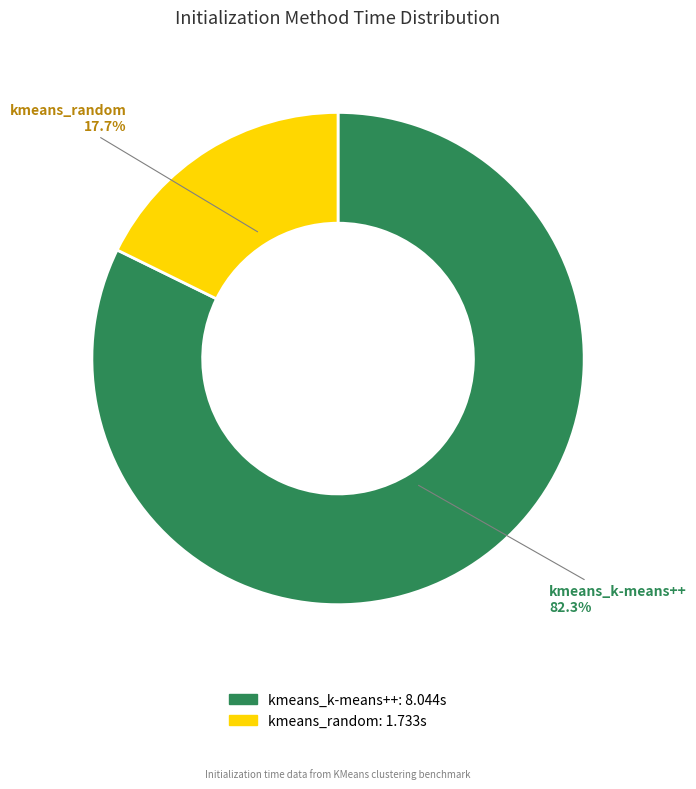

Which slice is the smallest?

kmeans_random